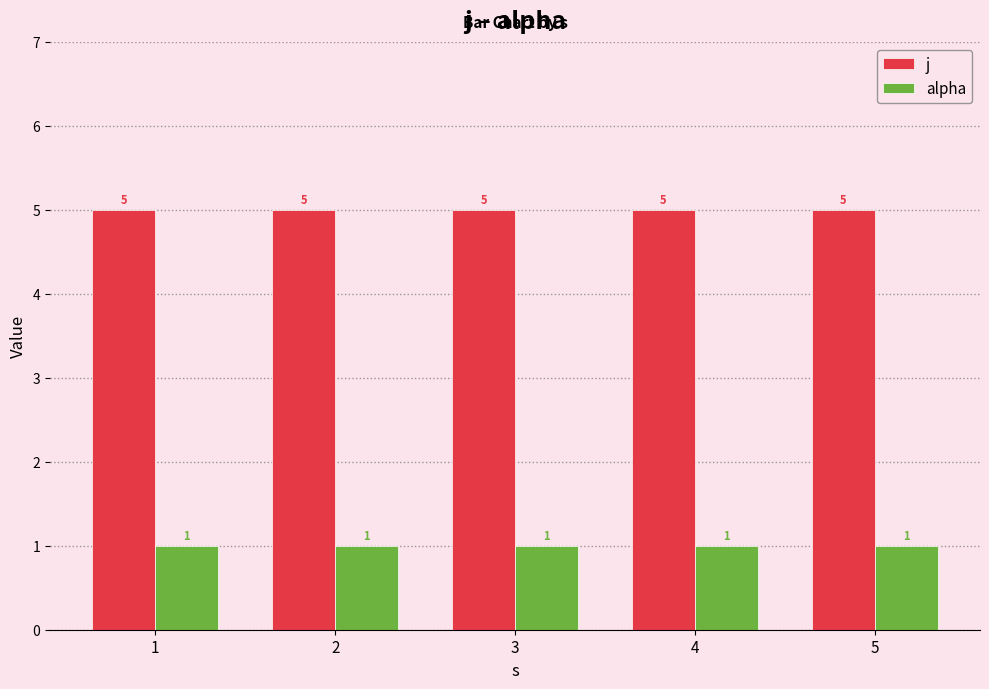

What is the total value across all series at 2?

6